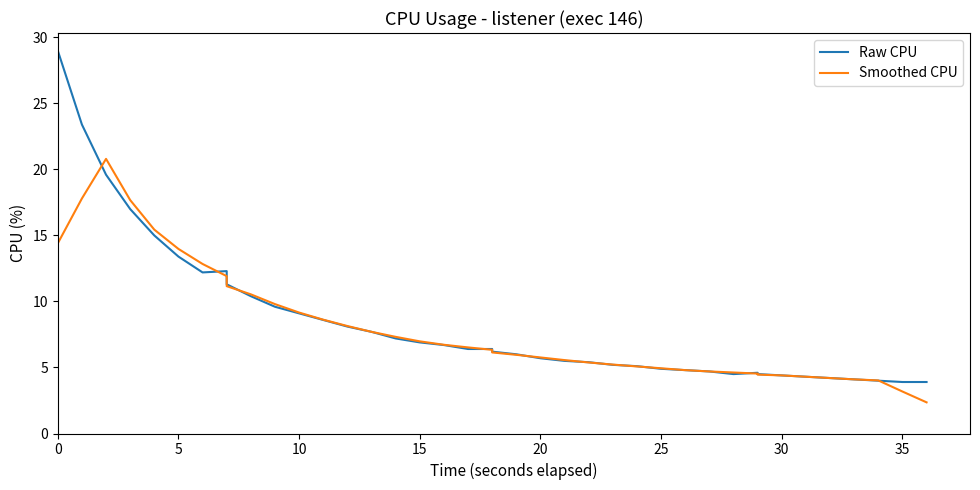

At how many categories does at least one series exceed 8?

14